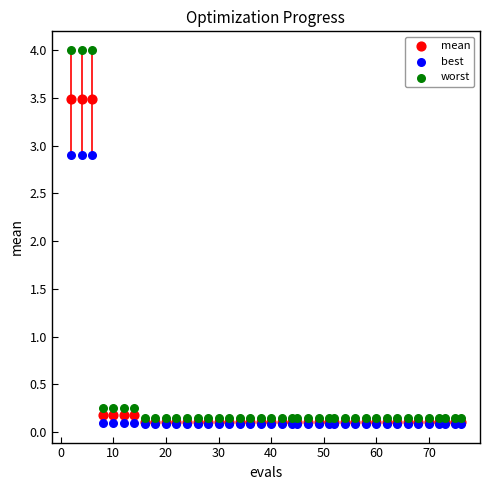

What are all the series names shown in the legend?

mean, best, worst